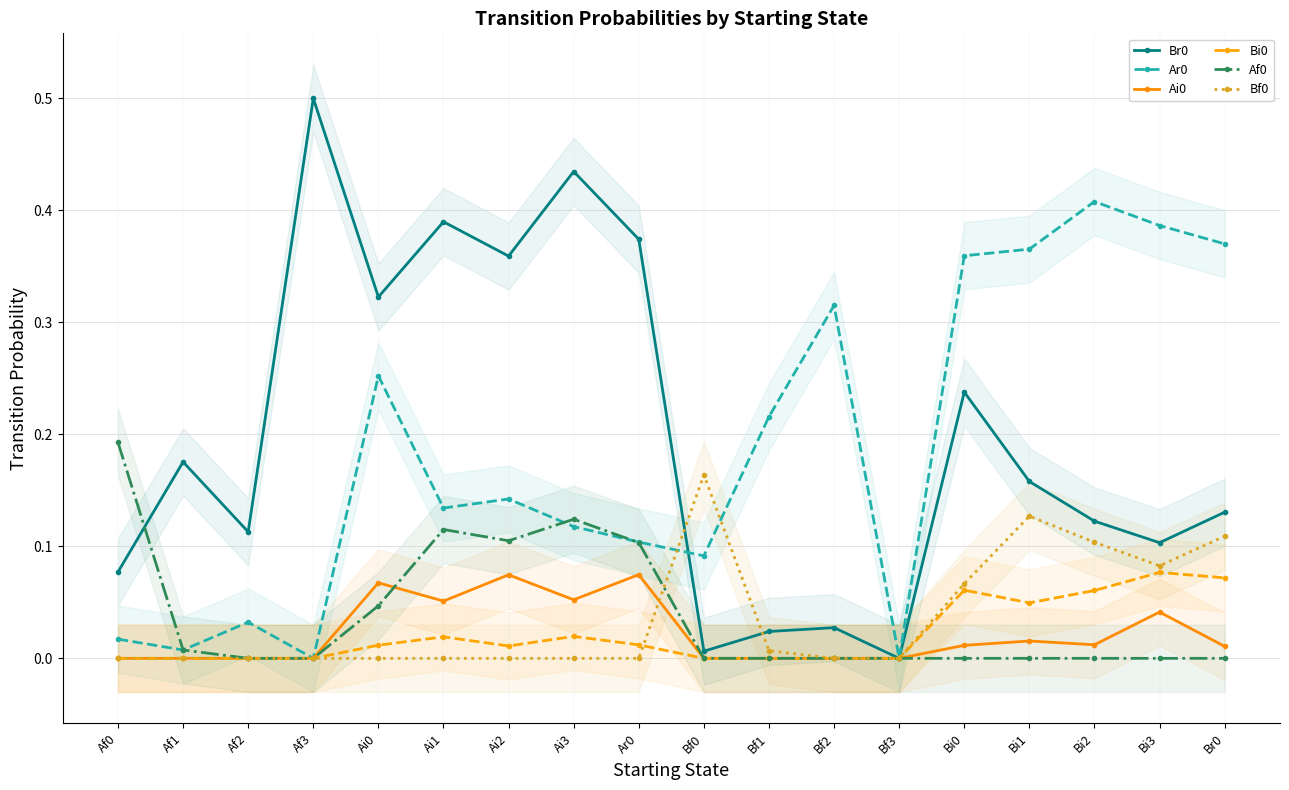

Reading left to right, what are all the values shown in this chart?

Br0: 0.1	0.2	0.1	0.5	0.3	0.4	0.4	0.4	0.4	0.0	0.0	0.0	0.0	0.2	0.2	0.1	0.1	0.1
Ar0: 0.0	0.0	0.0	0.0	0.3	0.1	0.1	0.1	0.1	0.1	0.2	0.3	0.0	0.4	0.4	0.4	0.4	0.4
Ai0: 0.0	0.0	0.0	0.0	0.1	0.1	0.1	0.1	0.1	0.0	0.0	0.0	0.0	0.0	0.0	0.0	0.0	0.0
Bi0: 0.0	0.0	0.0	0.0	0.0	0.0	0.0	0.0	0.0	0.0	0.0	0.0	0.0	0.1	0.0	0.1	0.1	0.1
Af0: 0.2	0.0	0.0	0.0	0.0	0.1	0.1	0.1	0.1	0.0	0.0	0.0	0.0	0.0	0.0	0.0	0.0	0.0
Bf0: 0.0	0.0	0.0	0.0	0.0	0.0	0.0	0.0	0.0	0.2	0.0	0.0	0.0	0.1	0.1	0.1	0.1	0.1